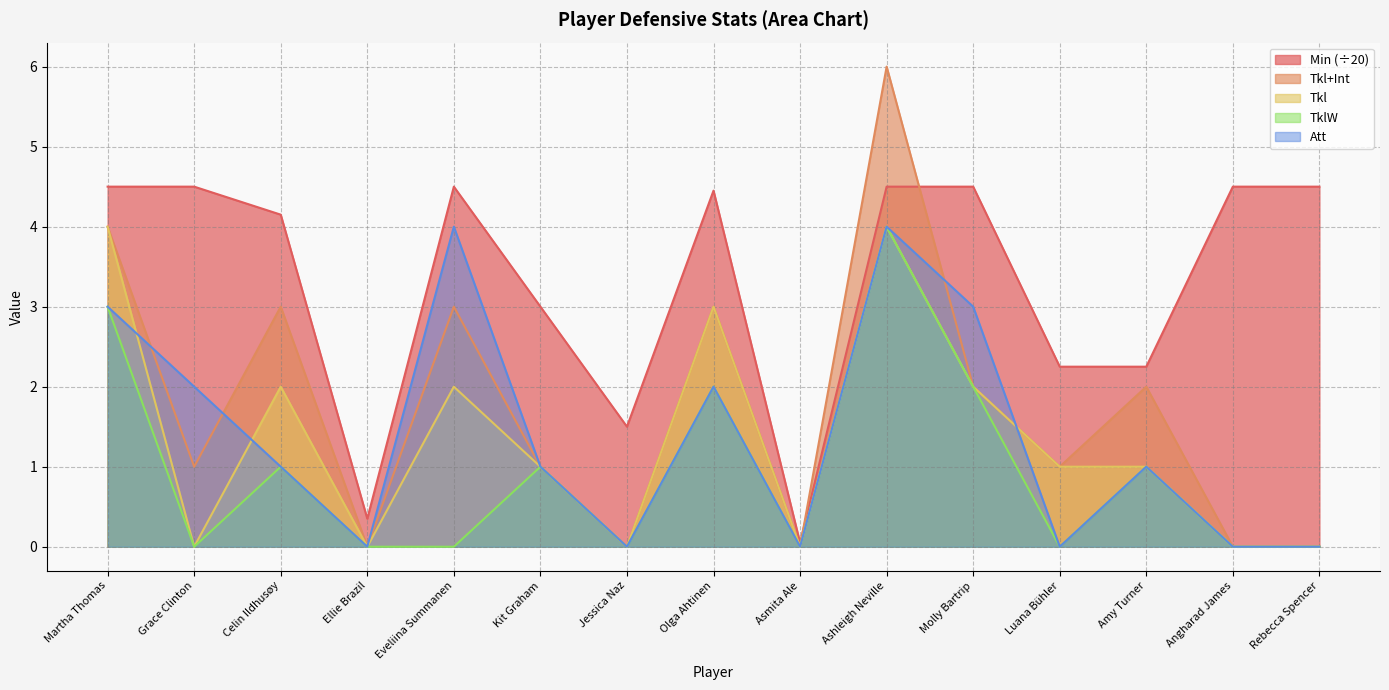

The value of Tkl+Int at Asmita Ale is -2.5. True or false?

False